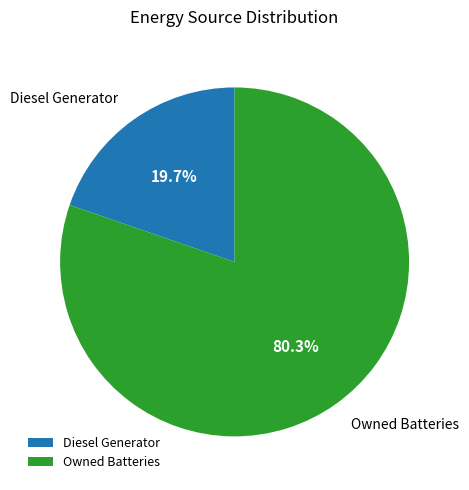

Which slice is the largest?

Owned Batteries